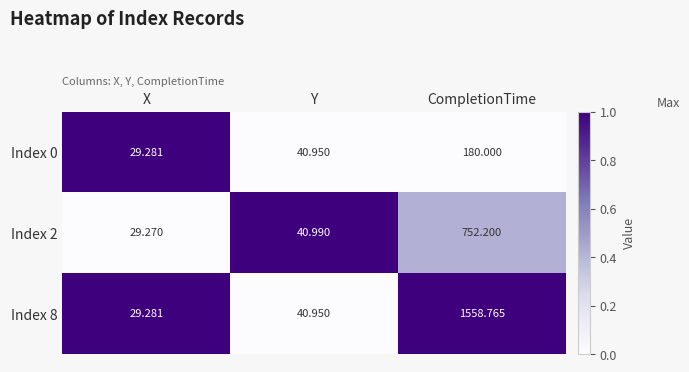

Which category has the lowest value in the Index 2 series?

X